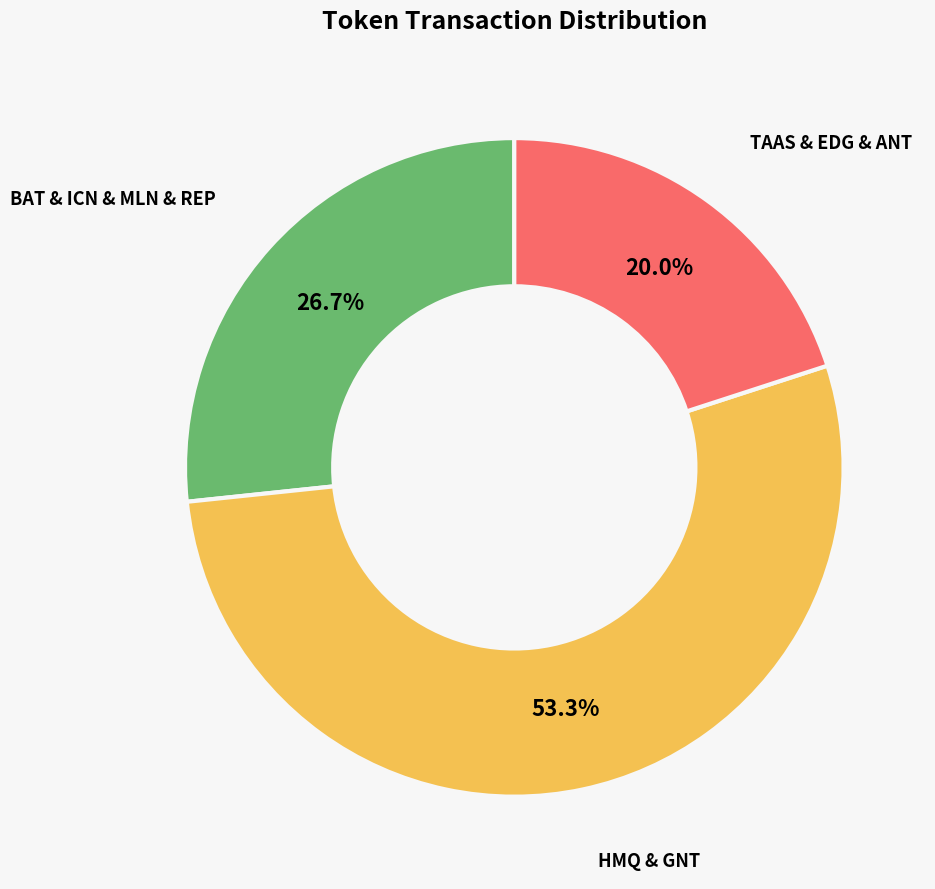

Does any single category account for the majority?

Yes